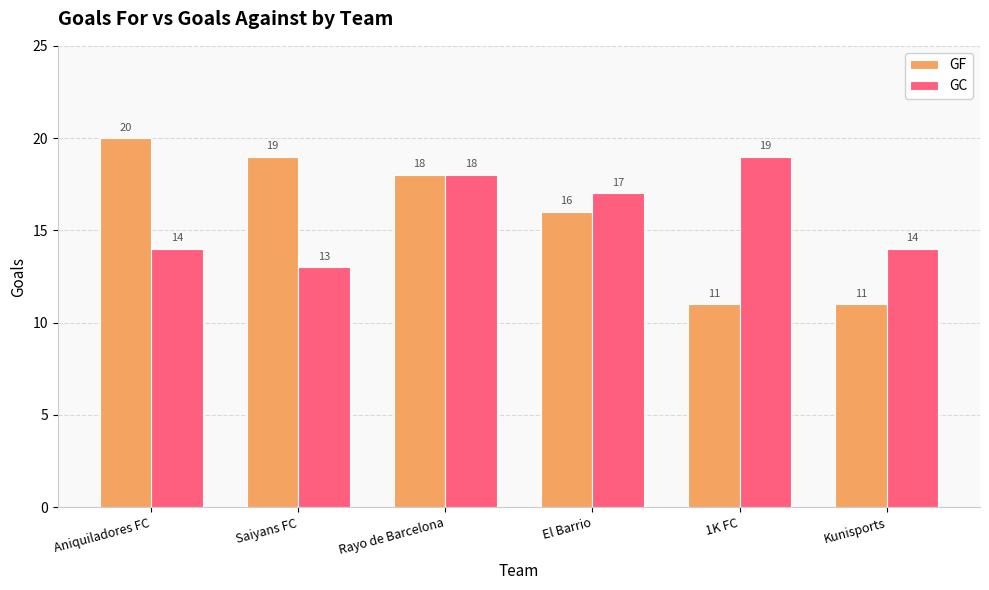

What is the average value of the GC series?

16